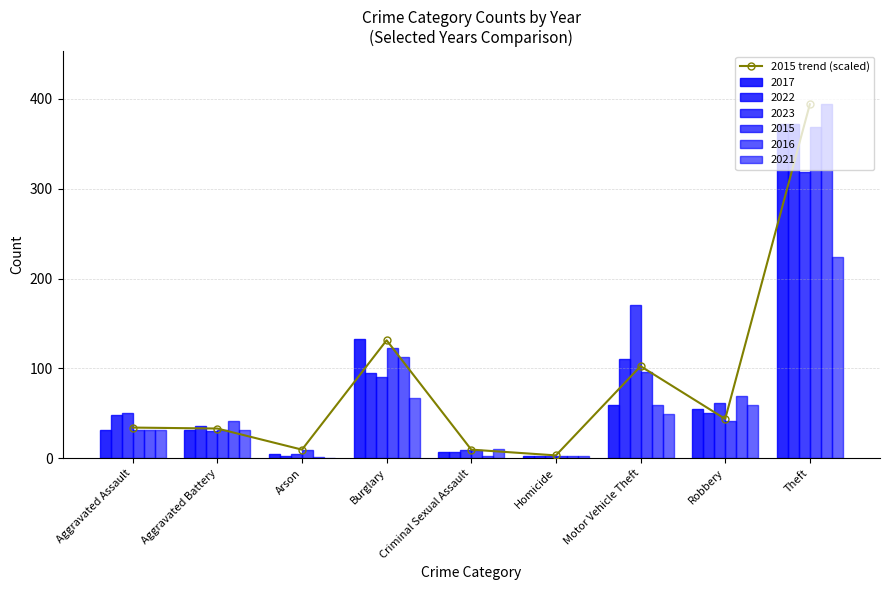

Are the bars horizontal?

No